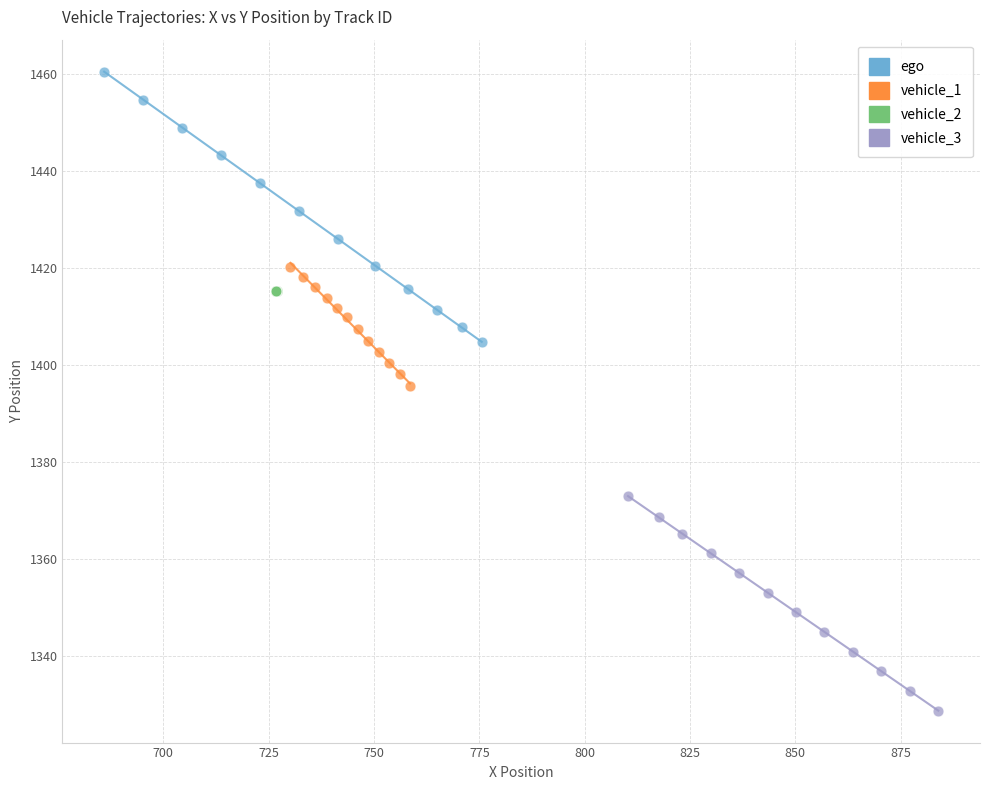

What are all the series names shown in the legend?

ego, vehicle_1, vehicle_2, vehicle_3